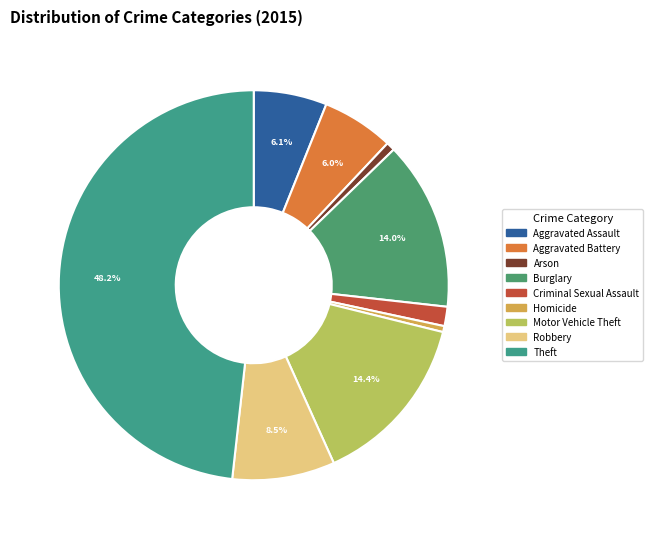

How many segments does this pie chart have?

9